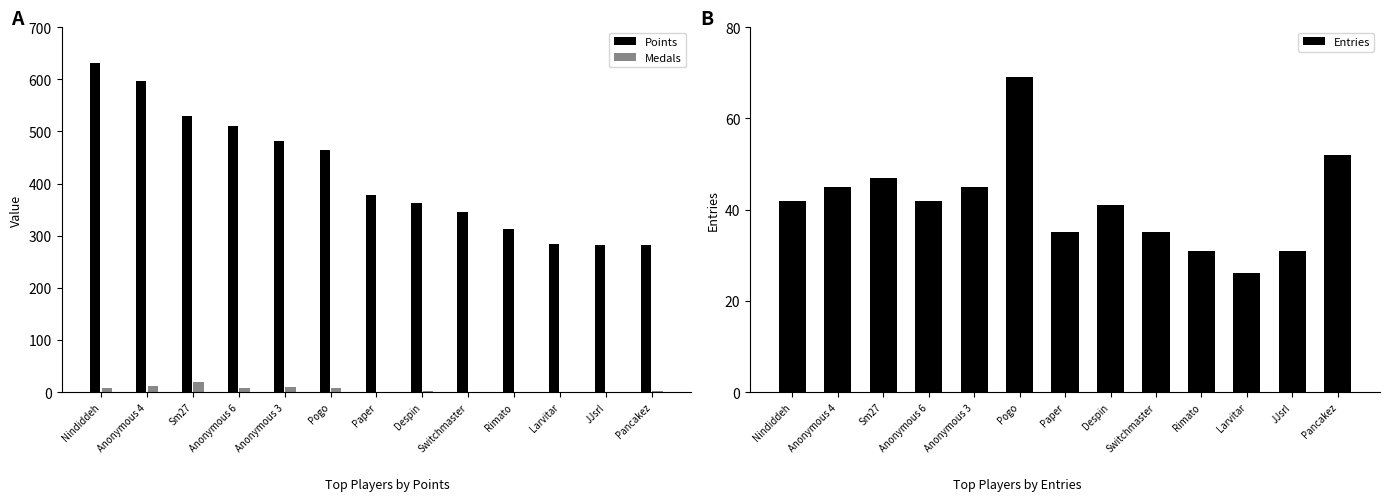

The value of Medals at Larvitar is -7. True or false?

False